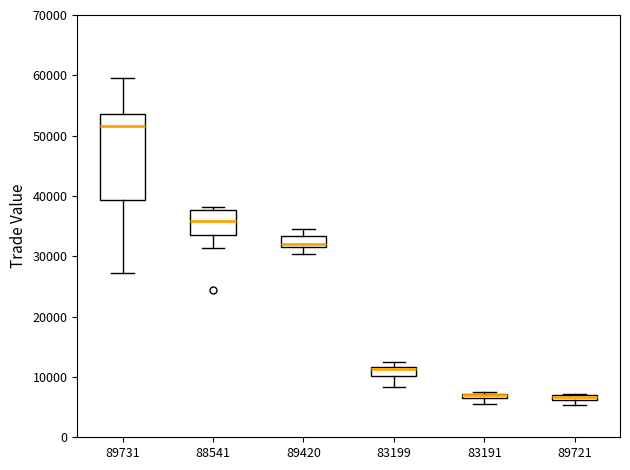

Where does the upper whisker of the box at x = 89731 end on the y-axis? The values are not printed on the chart, so give them approximately, as read against the axis.

59000